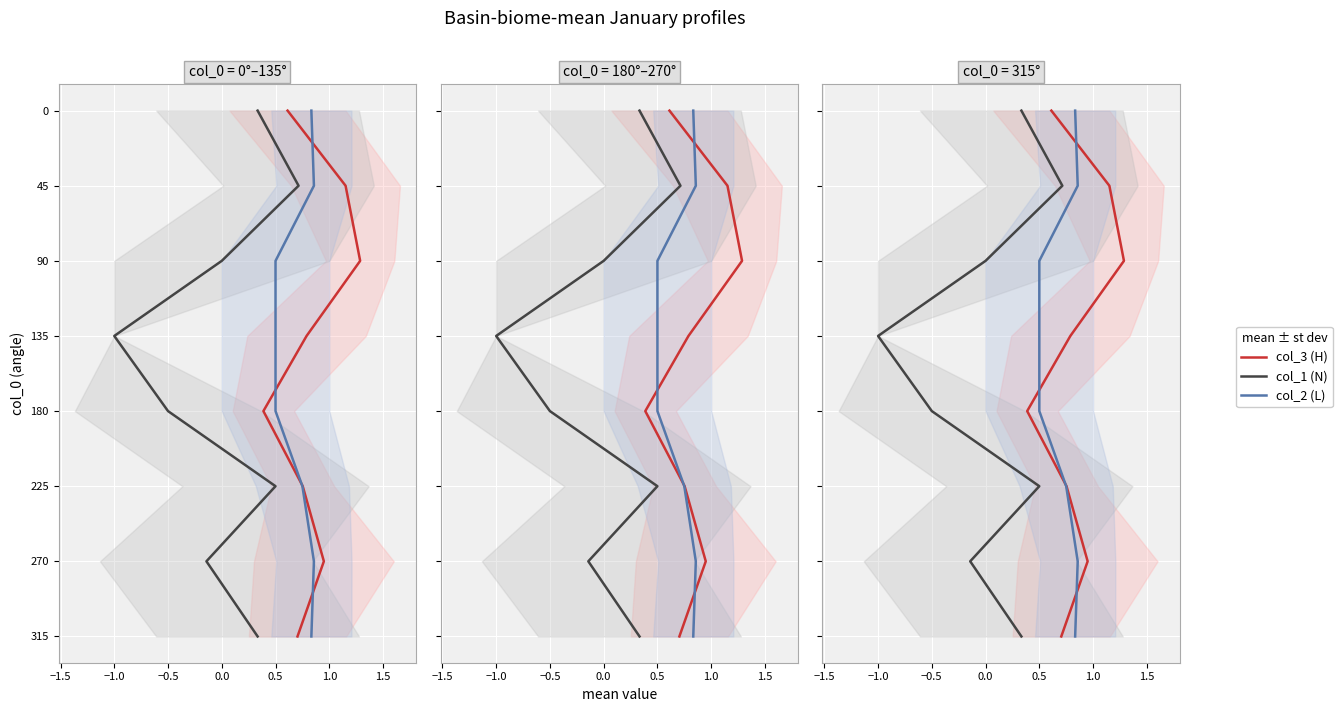

Does the chart display data point markers on the line(s)?

No